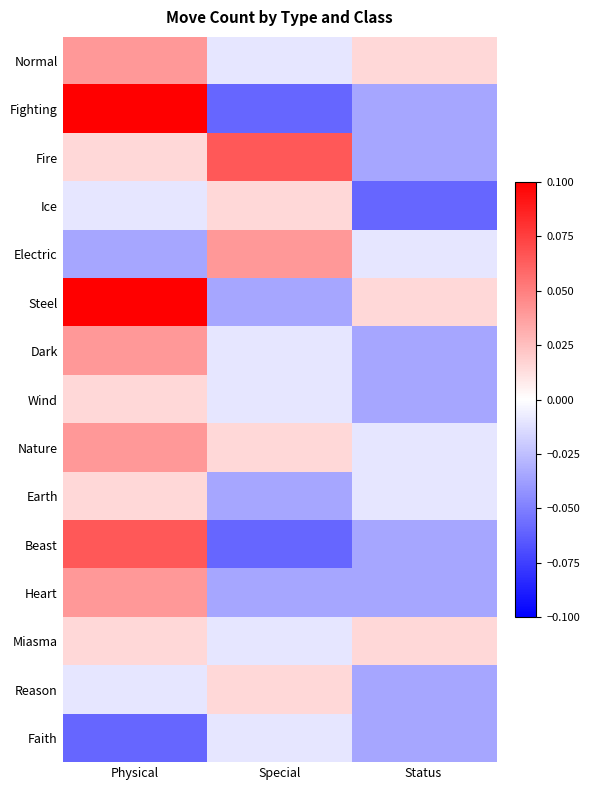

What is the spread (max minus min) of values at Physical?

0.2